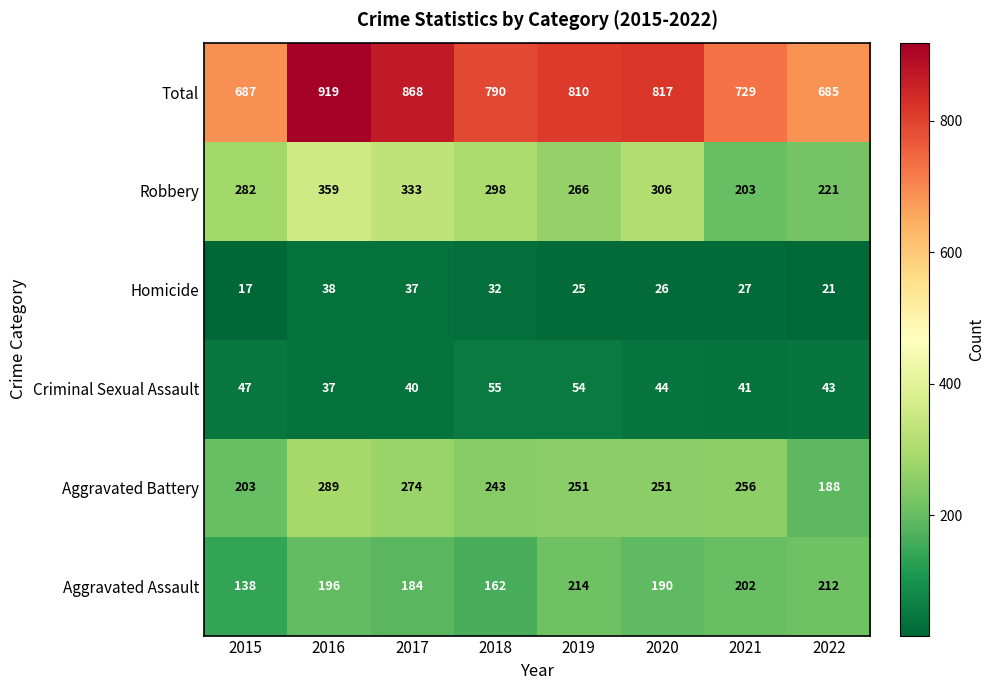

Which series has the largest total across all categories?

Total